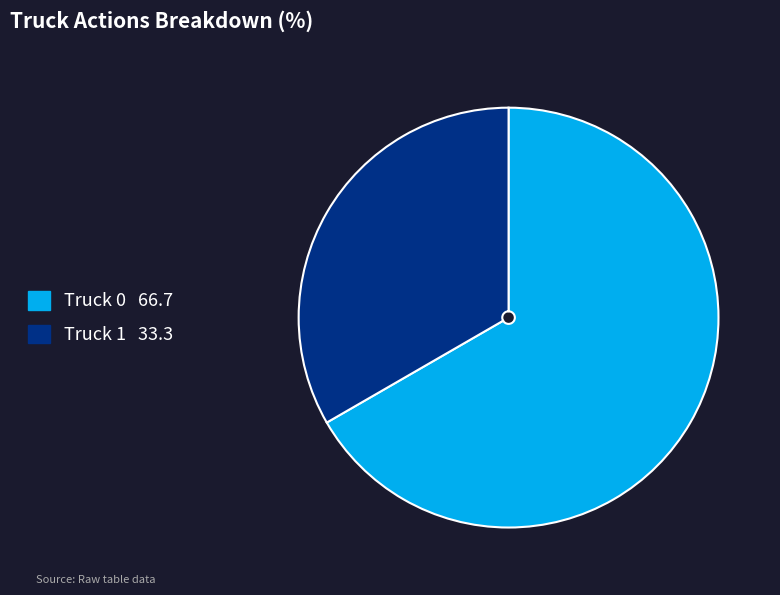

Rank the categories by value from highest to lowest.

Truck 0, Truck 1